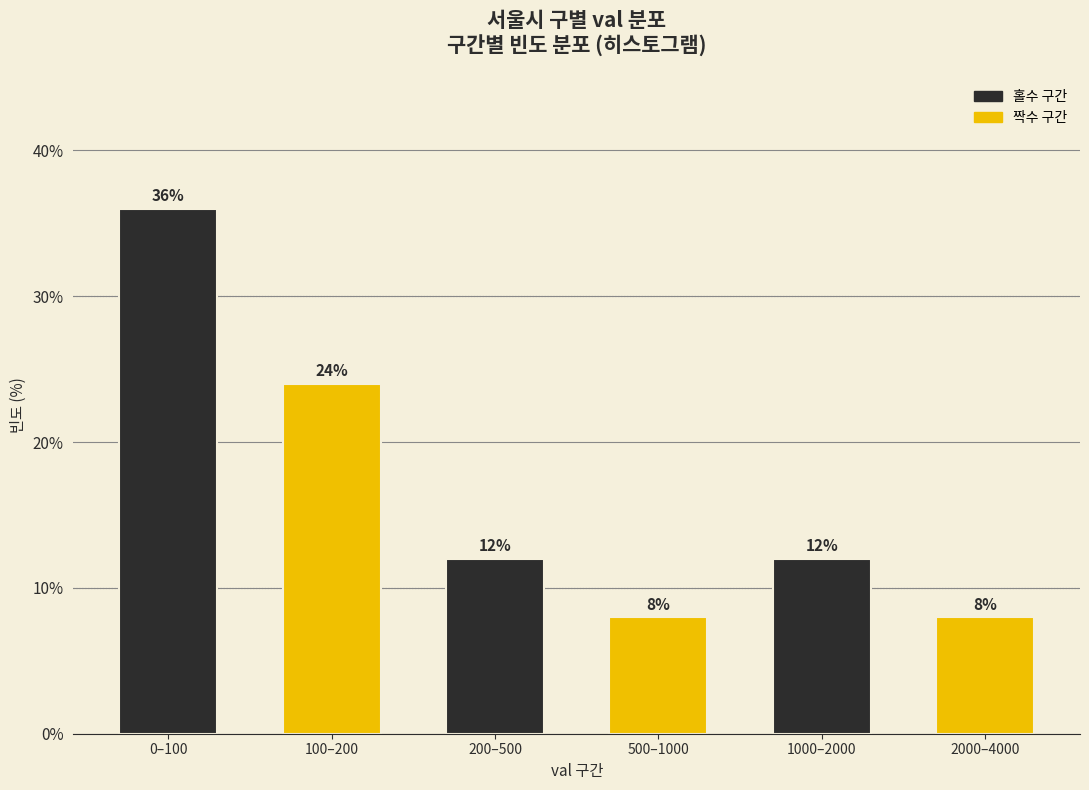

Reading left to right, list all the values displayed in this chart.

0–100=36	100–200=24	200–500=12	500–1000=8	1000–2000=12	2000–4000=8